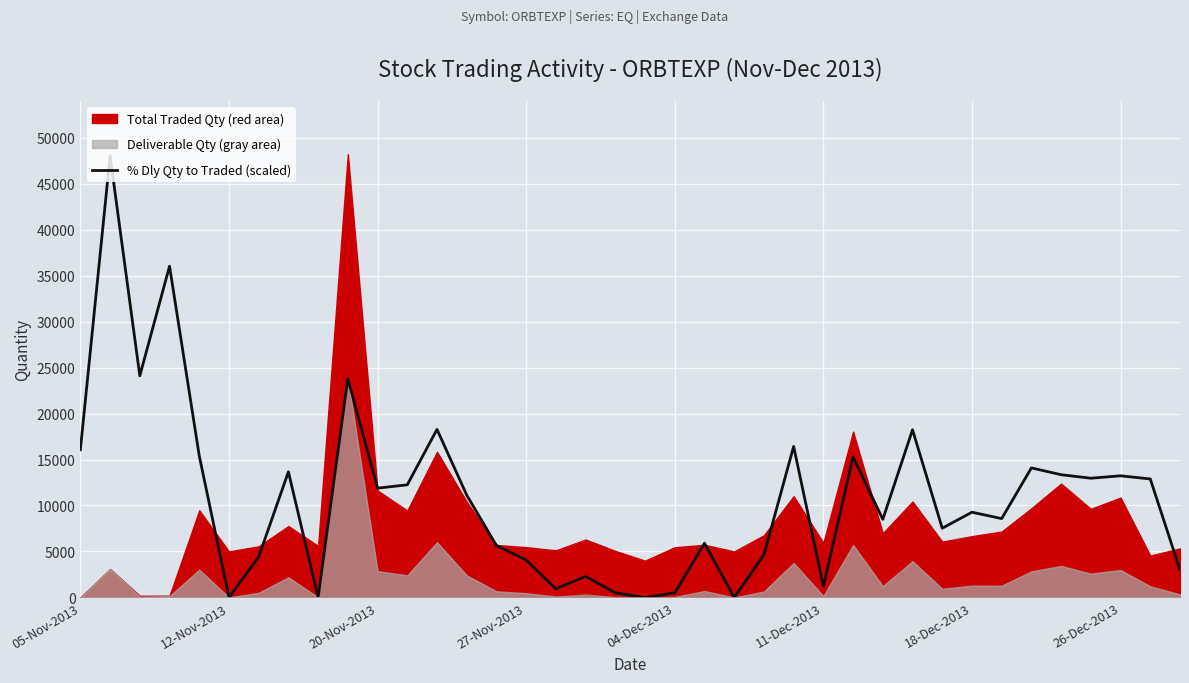

What is the difference between the maximum and second lowest values?

48010.0